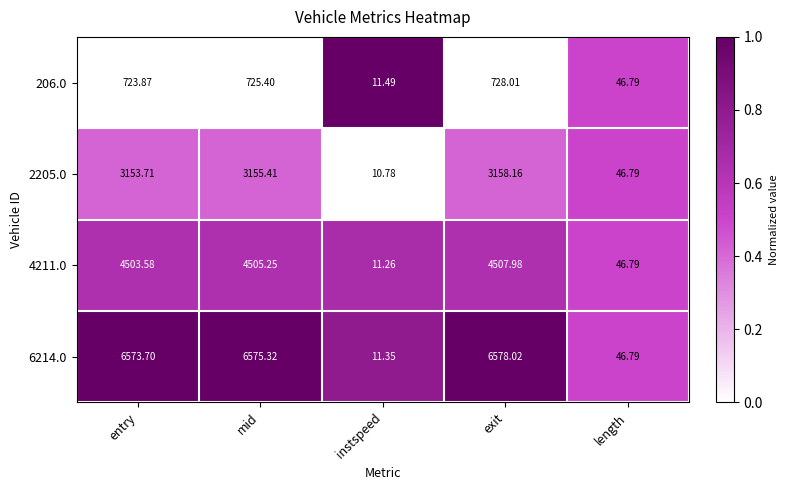

Is the value of 4211.0 at entry greater than the value of 206.0 at entry?

Yes